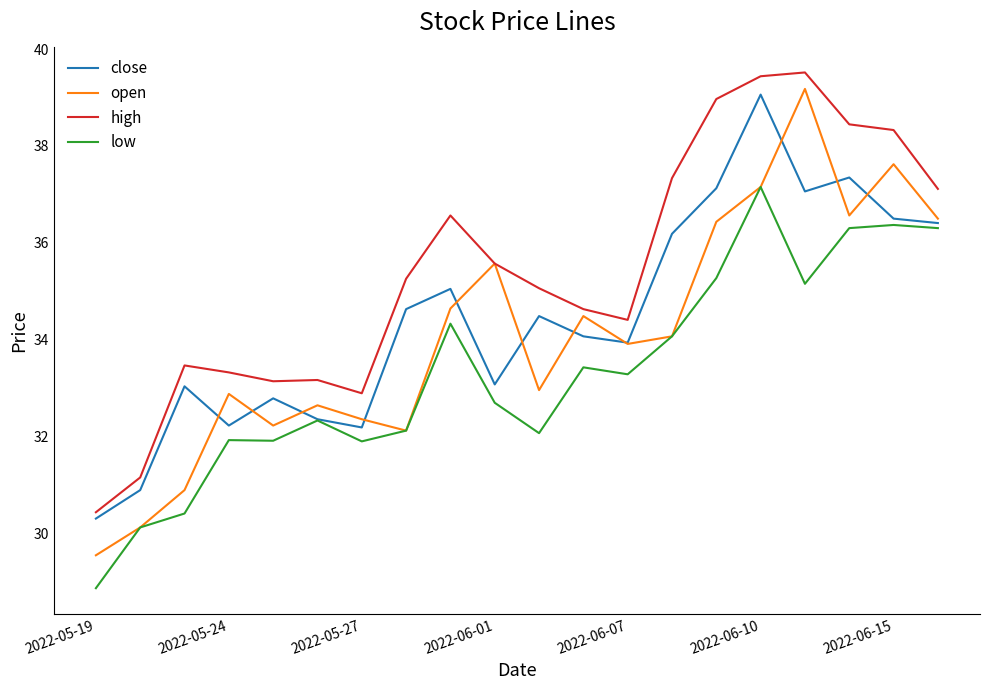

Which series has the largest total across all categories?

high